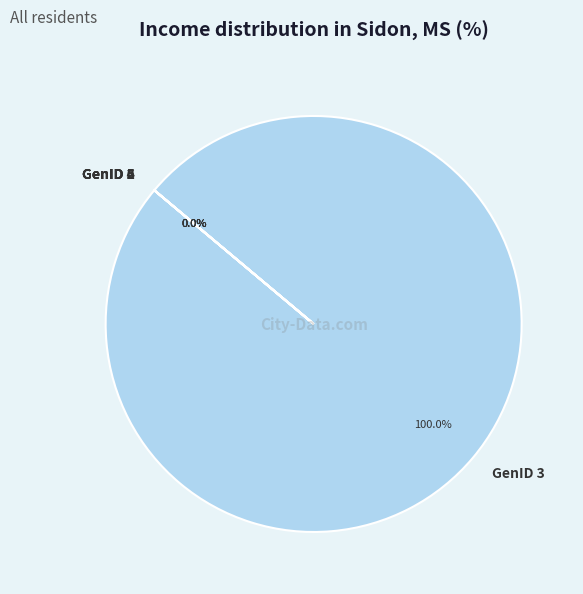

Is there a majority slice in this chart?

Yes